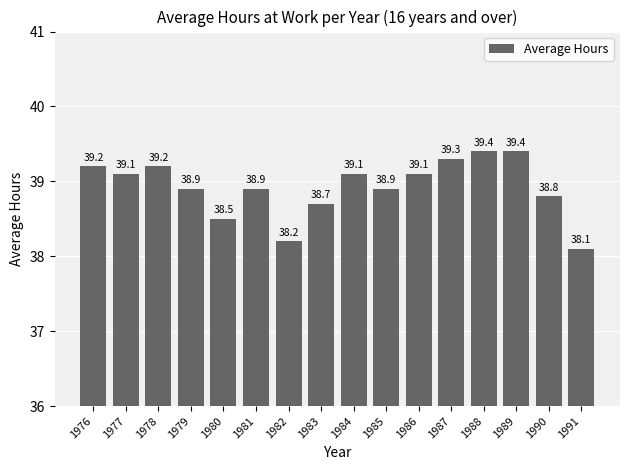

What is the difference between the values at 1978 and 1979?

0.3